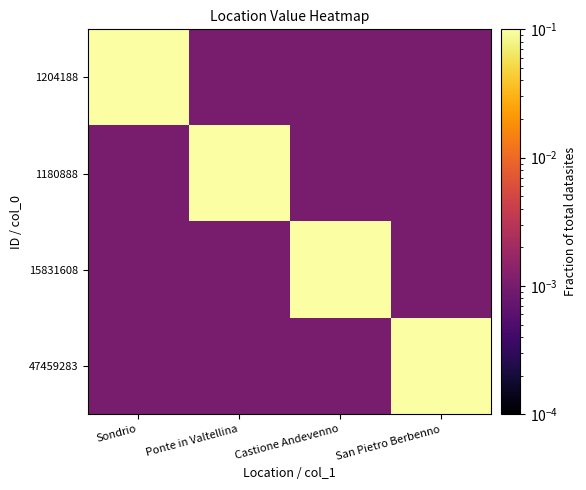

At which category is the sum across all series the highest?

Sondrio